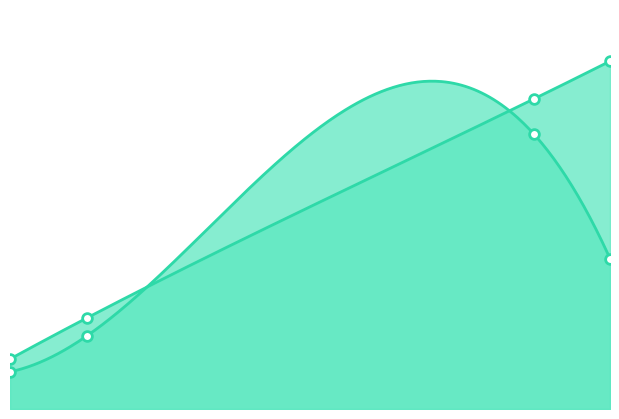

True or false: col_1 has more than 0 interior local peaks.

True